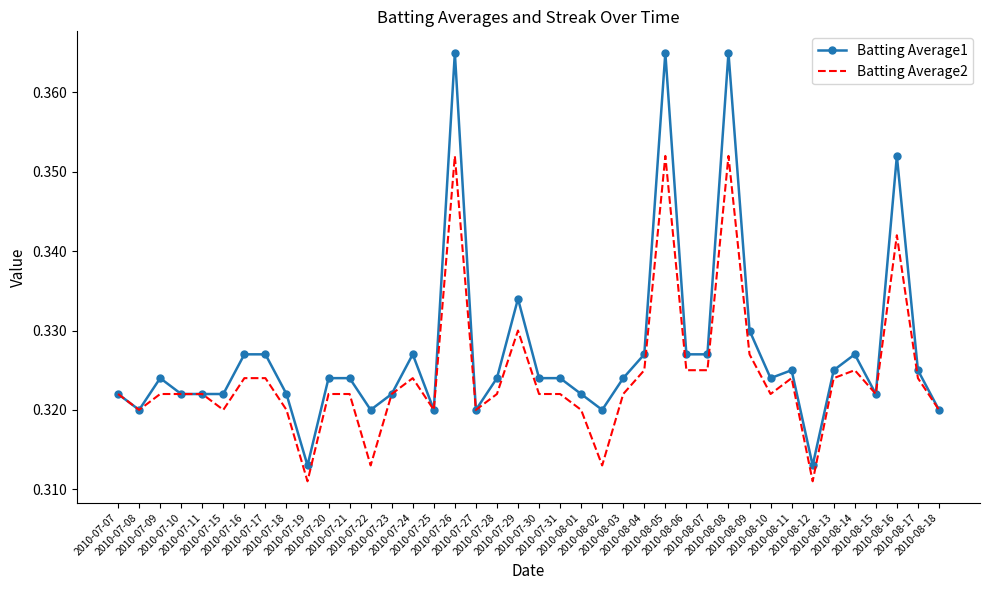

Which series has the largest total across all categories?

Batting Average1